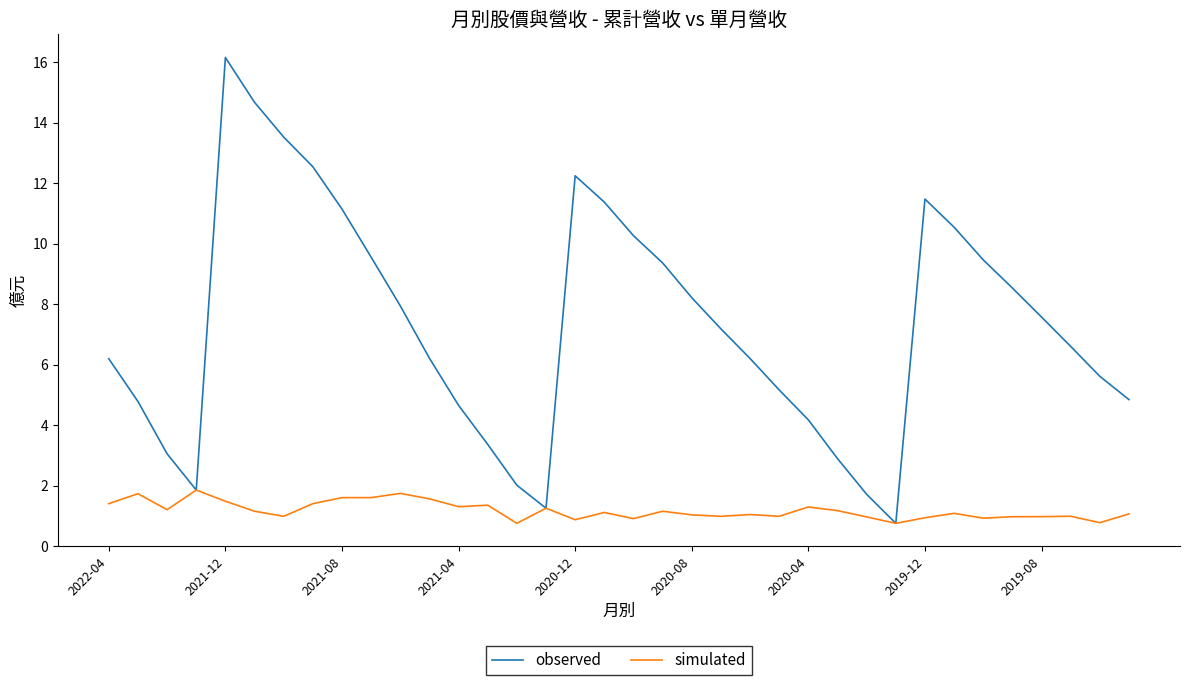

Which series has the largest range (max minus min)?

observed